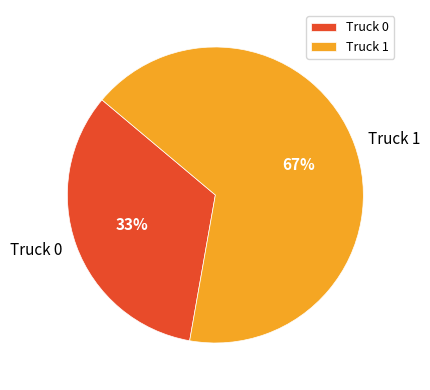

To the nearest percent, what percentage of the pie is Truck 1?

67%